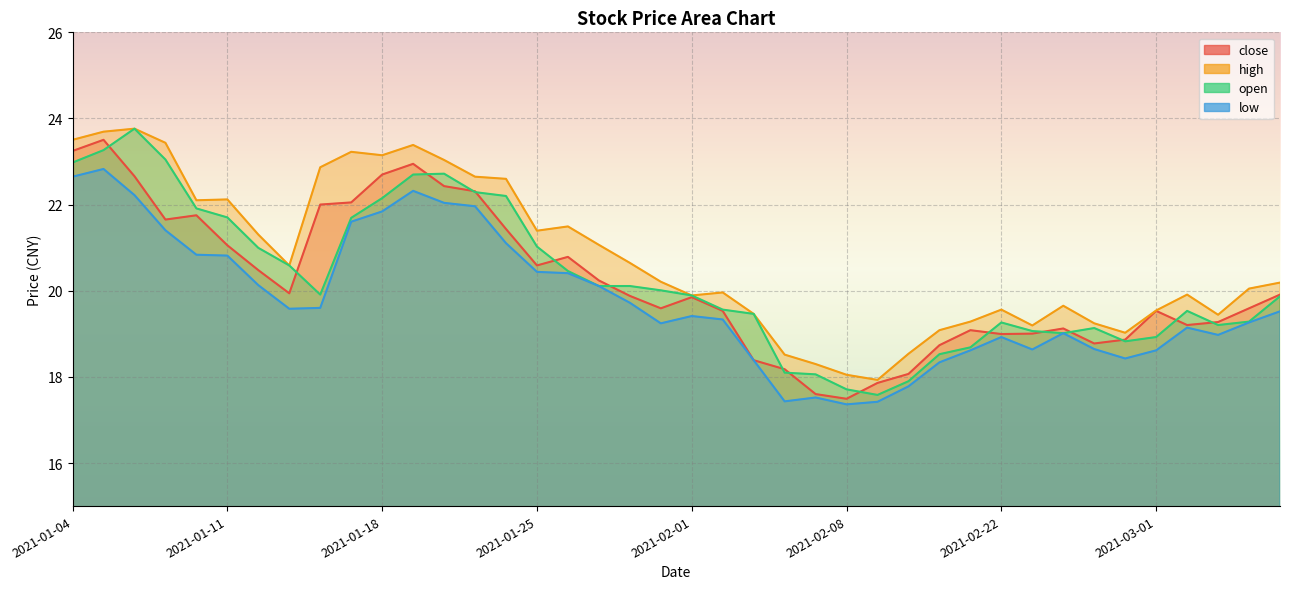

True or false: close and low intersect in this chart.

False